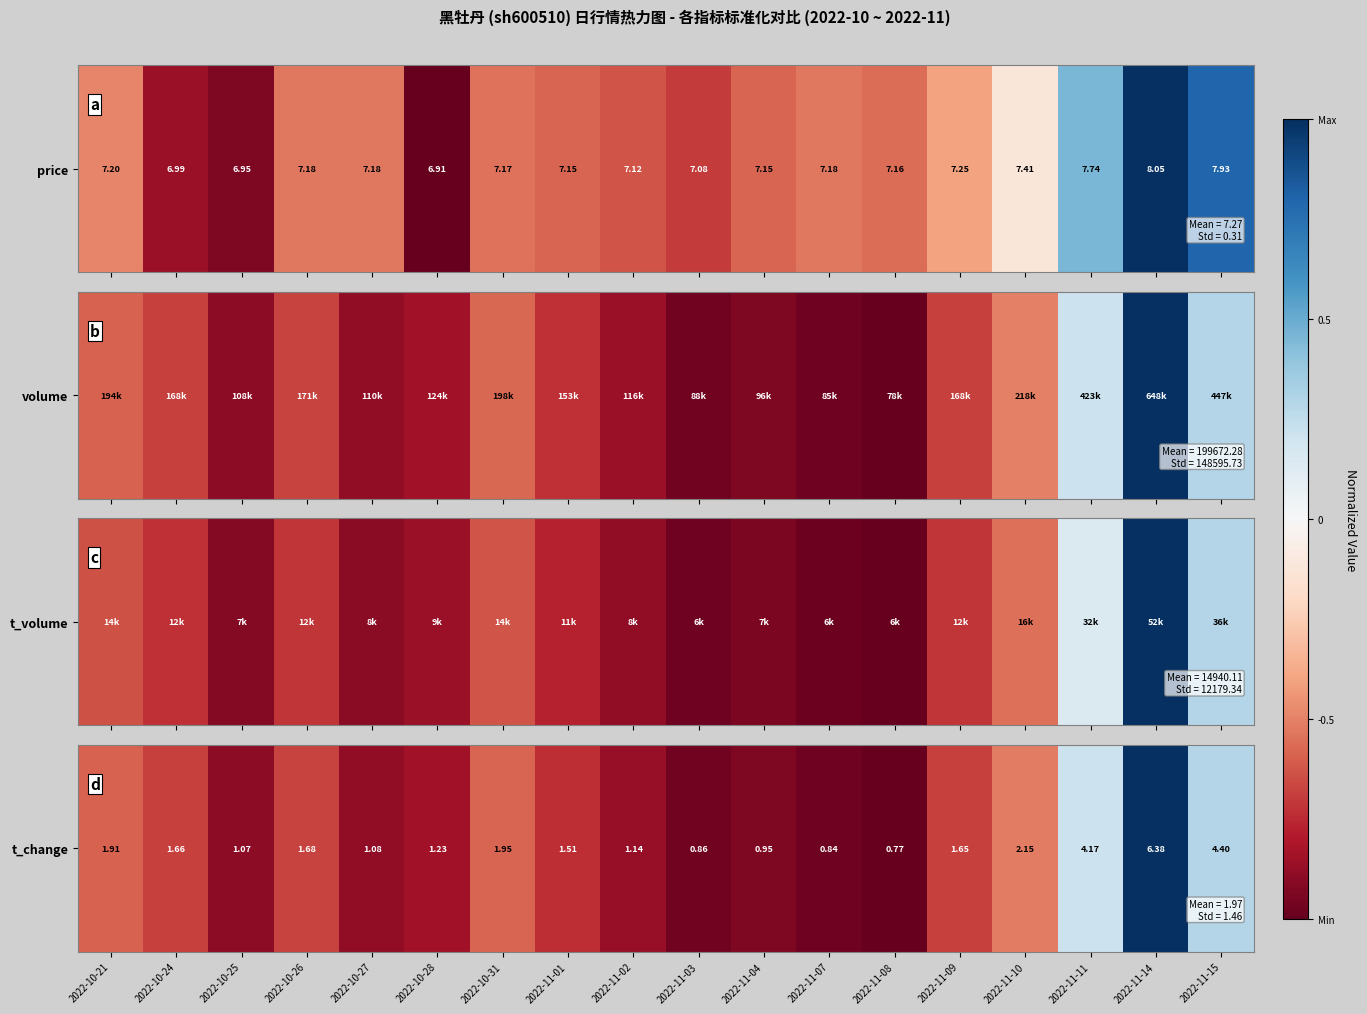

How many values are below 0?

15